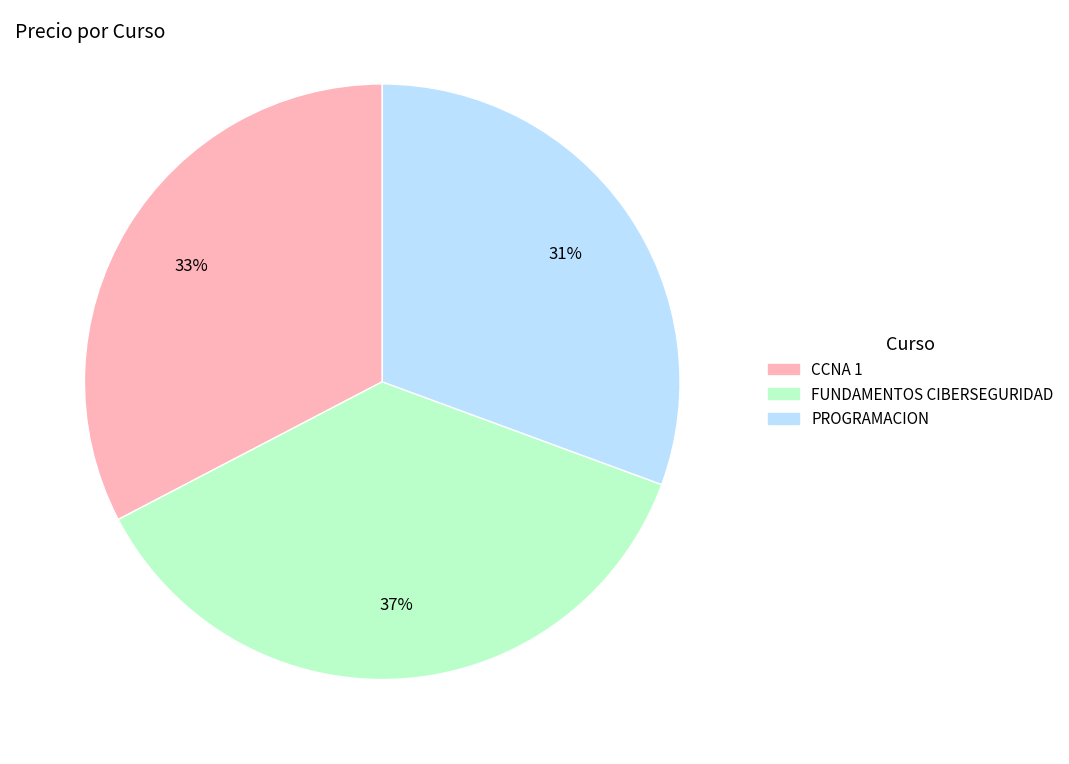

What percentage is the FUNDAMENTOS CIBERSEGURIDAD slice, to the nearest percent?

37%